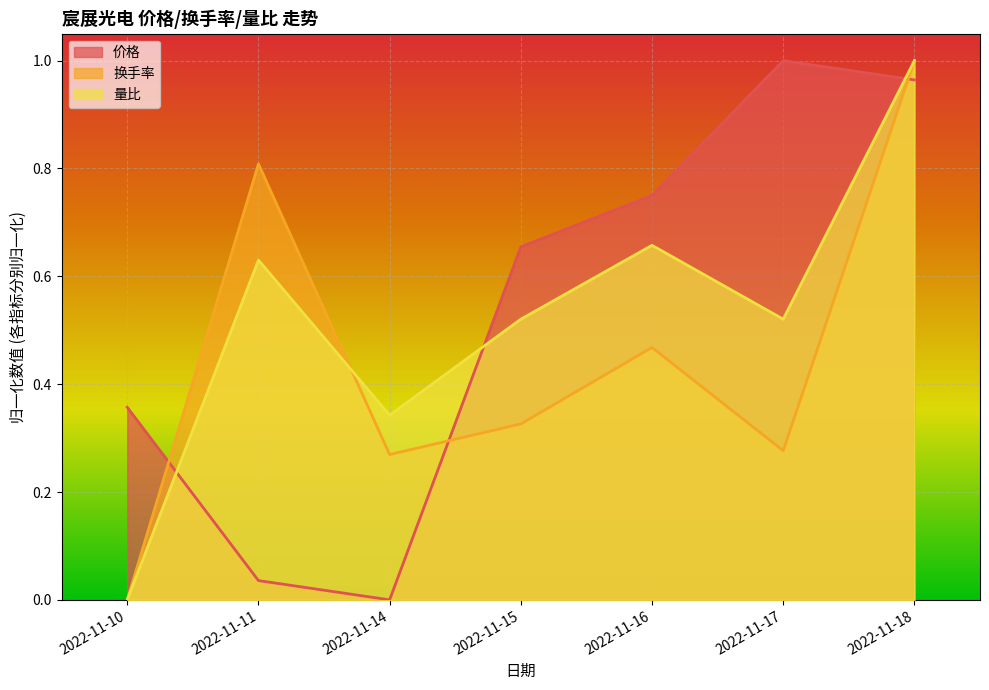

The 价格 series shows 1.2 at 2022-11-16. True or false?

False